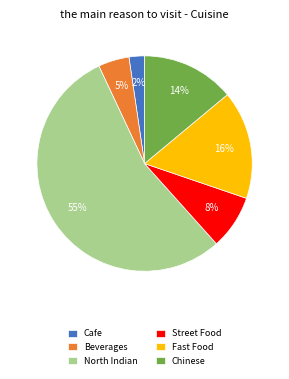

Count the number of slices in the pie.

6